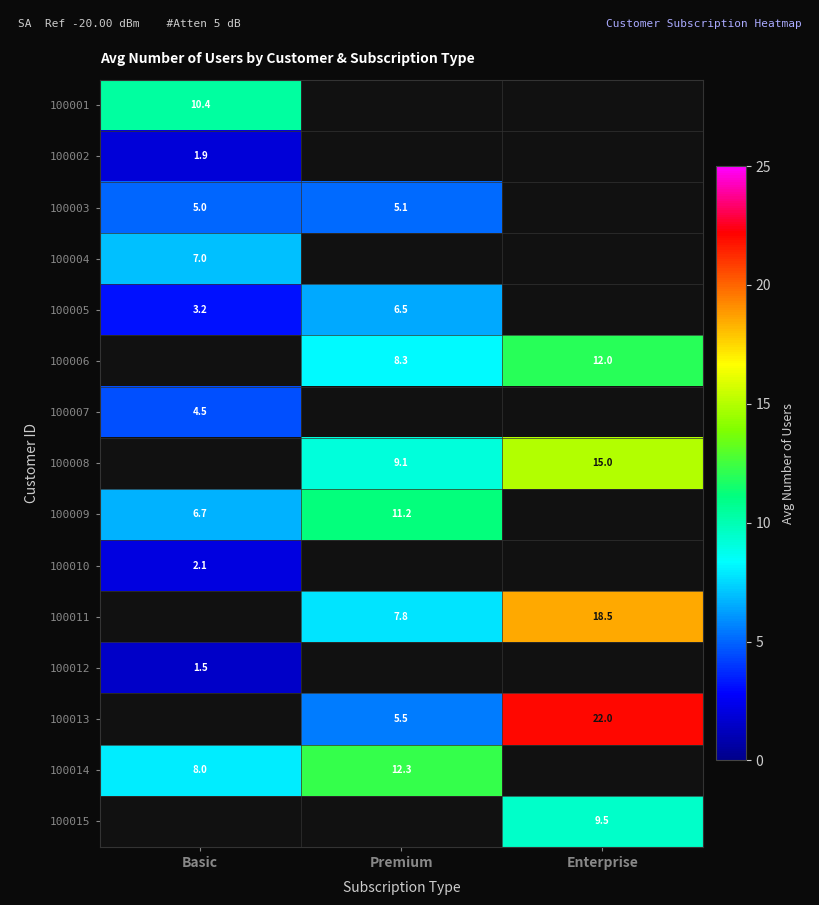

Is the value of 100006 at Enterprise greater than the value of 100007 at Basic?

Yes